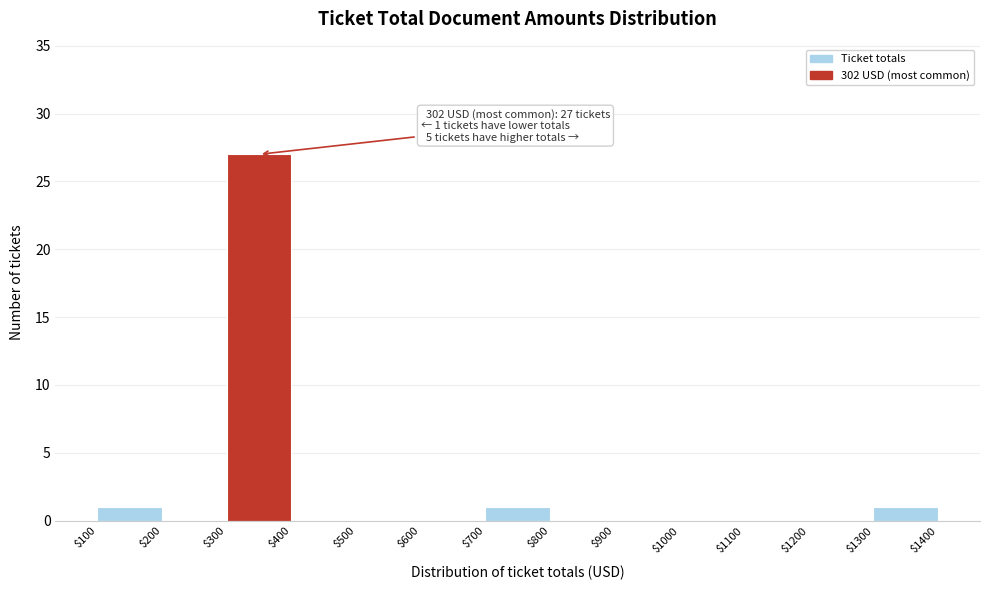

Which range on the x-axis has the tallest bar?

$300 to $400